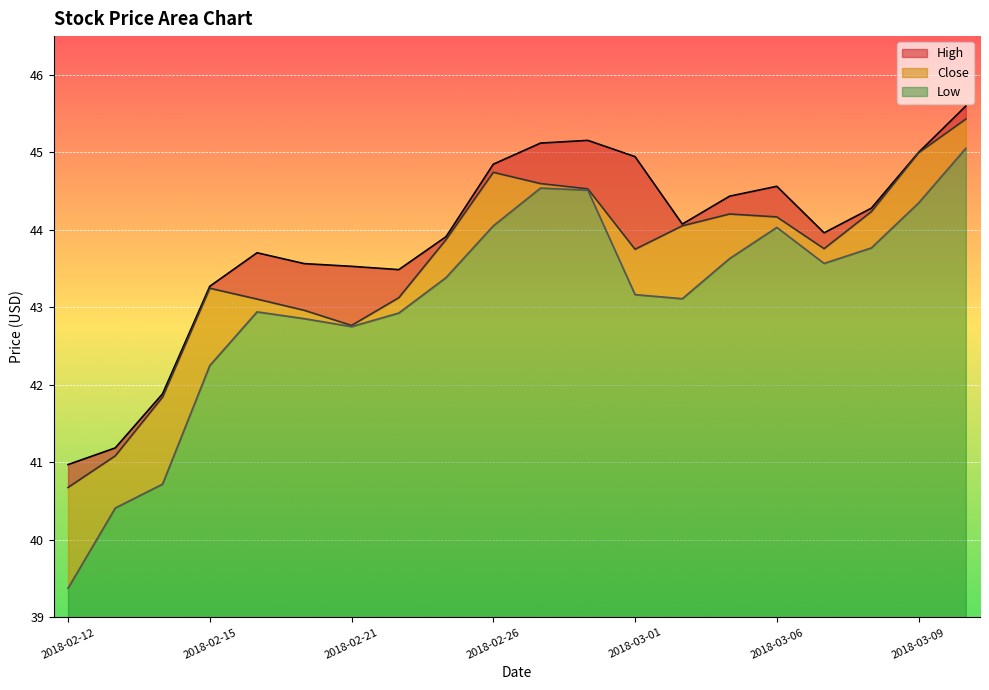

What is the difference between the Close values at 2018-02-12 and 2018-03-12?

4.8